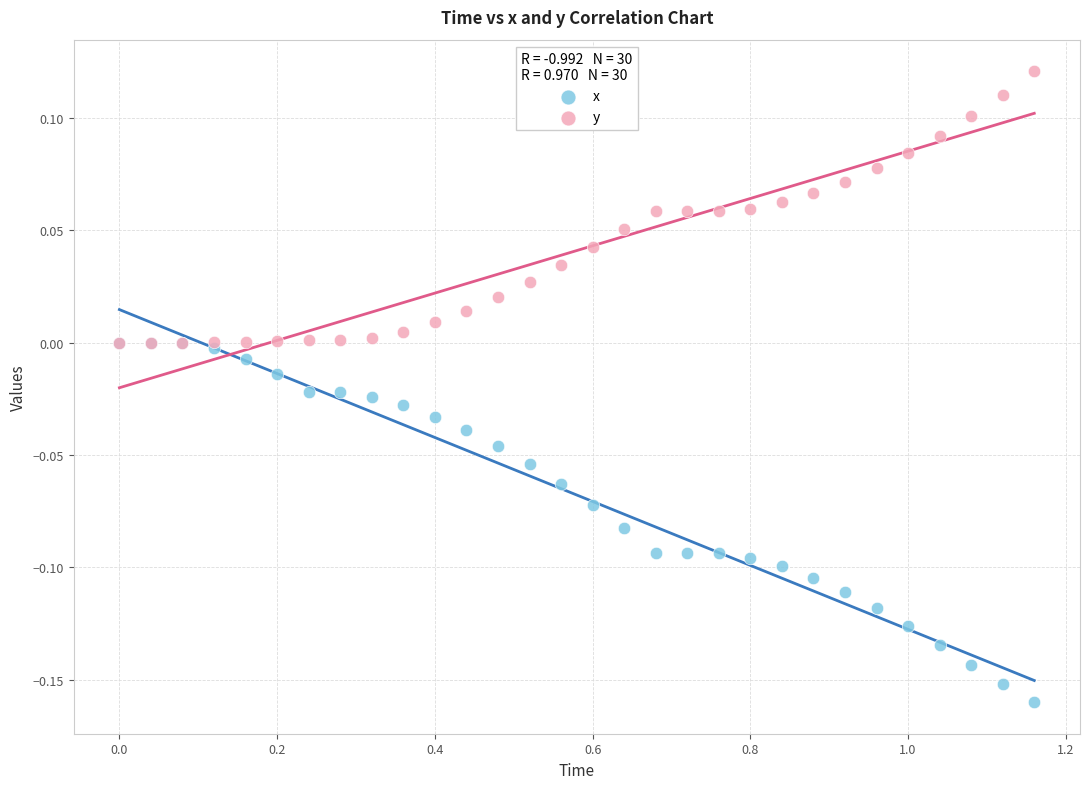

What are all the series names shown in the legend?

x, y